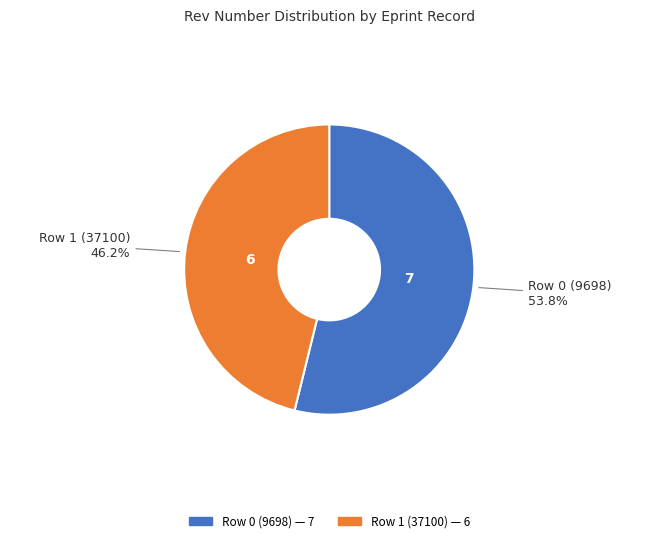

To the nearest percent, what portion does Row 0 (9698) represent?

54%